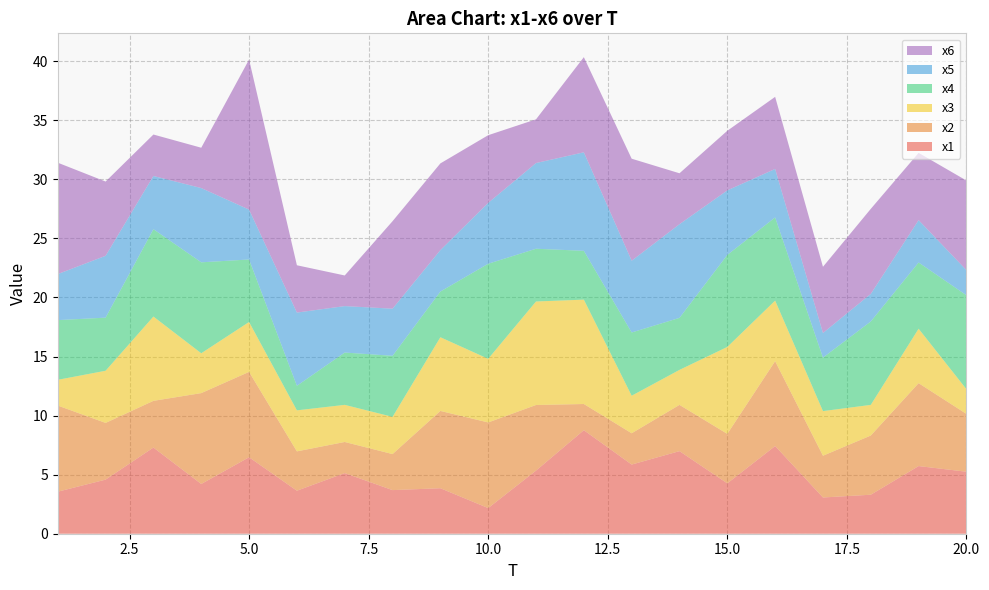

Reading left to right, extract all data points from this chart.

x1: 1=3.6	2=4.6	3=7.3	4=4.2	5=6.5	6=3.6	7=5.1	8=3.7	9=3.9	10=2.2	11=5.3	12=8.8	13=5.9	14=7.0	15=4.3	16=7.4	17=3.1	18=3.3	19=5.7	20=5.2
x2: 1=7.3	2=4.8	3=4.0	4=7.7	5=7.2	6=3.3	7=2.6	8=3.1	9=6.5	10=7.2	11=5.6	12=2.2	13=2.6	14=3.9	15=4.2	16=7.2	17=3.5	18=5.0	19=7.0	20=4.9
x3: 1=2.2	2=4.4	3=7.1	4=3.4	5=4.2	6=3.5	7=3.1	8=3.2	9=6.2	10=5.4	11=8.8	12=8.8	13=3.2	14=3.0	15=7.4	16=5.1	17=3.8	18=2.6	19=4.6	20=2.1
x4: 1=5.1	2=4.5	3=7.4	4=7.7	5=5.3	6=2.1	7=4.4	8=5.2	9=3.9	10=8.0	11=4.5	12=4.1	13=5.4	14=4.4	15=7.8	16=7.0	17=4.5	18=7.1	19=5.6	20=8.0
x5: 1=3.9	2=5.2	3=4.5	4=6.3	5=4.2	6=6.2	7=3.9	8=4.0	9=3.5	10=5.2	11=7.3	12=8.3	13=6.1	14=7.9	15=5.5	16=4.1	17=2.1	18=2.3	19=3.6	20=2.1
x6: 1=9.4	2=6.3	3=3.5	4=3.4	5=12.7	6=4.0	7=2.6	8=7.4	9=7.3	10=5.7	11=3.7	12=8.1	13=8.6	14=4.3	15=5.0	16=6.1	17=5.6	18=7.2	19=5.7	20=7.6